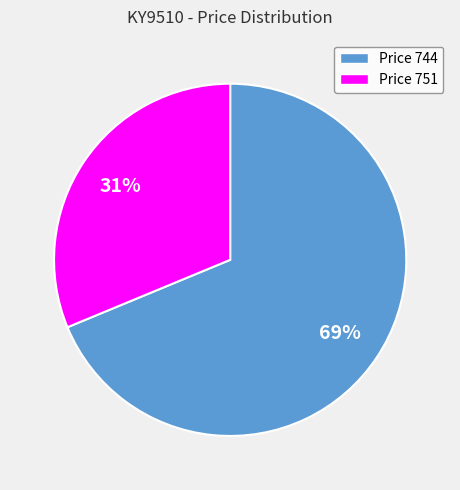

Is there any slice that represents more than half of the pie?

Yes